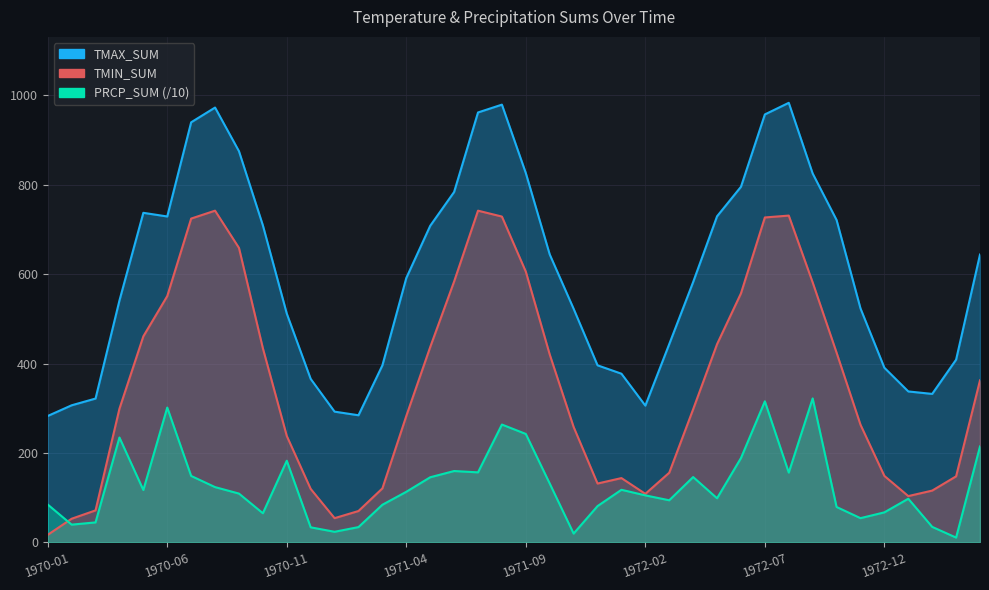

What is the value of the TMIN_SUM point at the 30th from the left?

557.1